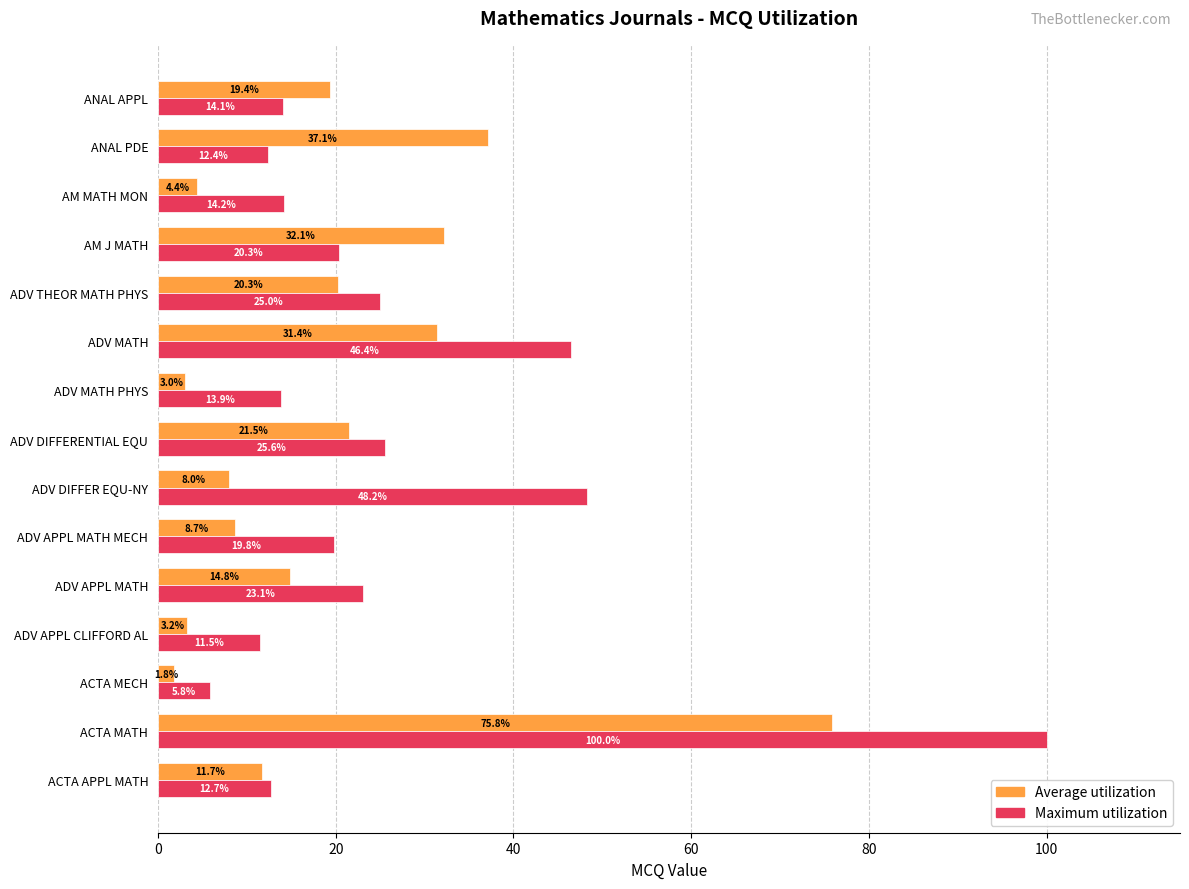

At which category is the sum across all series the highest?

ACTA MATH